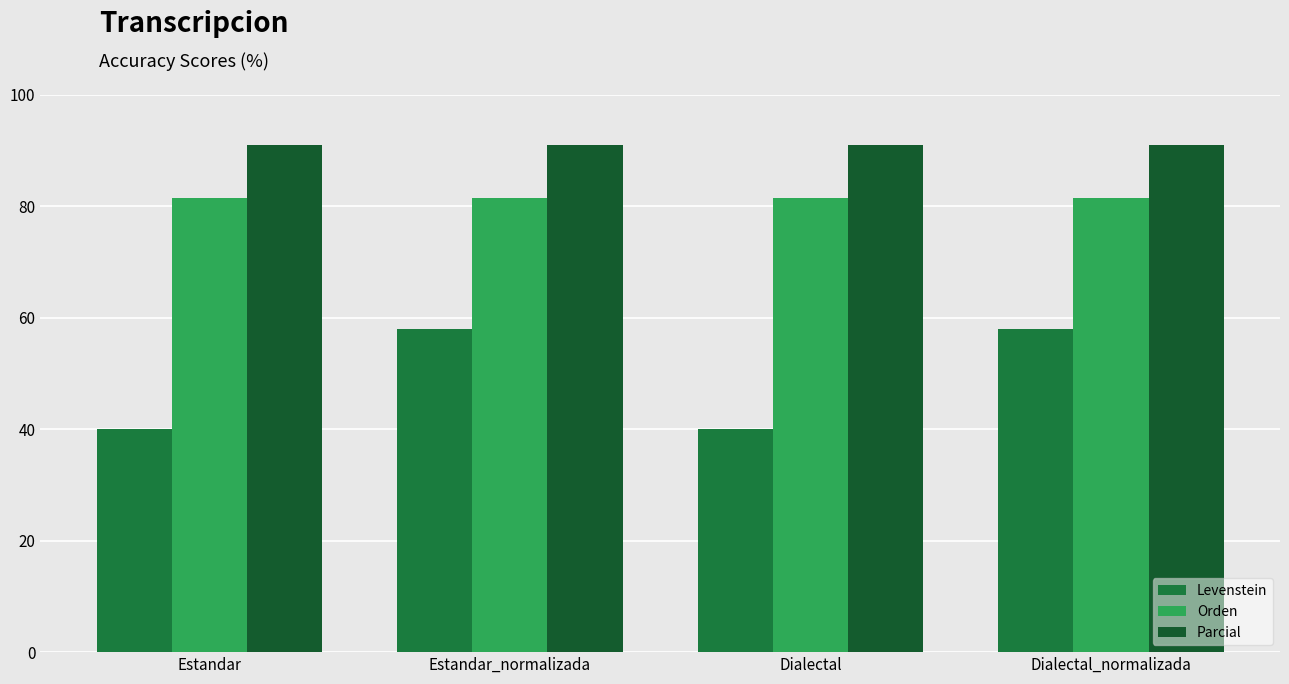

Read the Orden value at Dialectal.

81.5